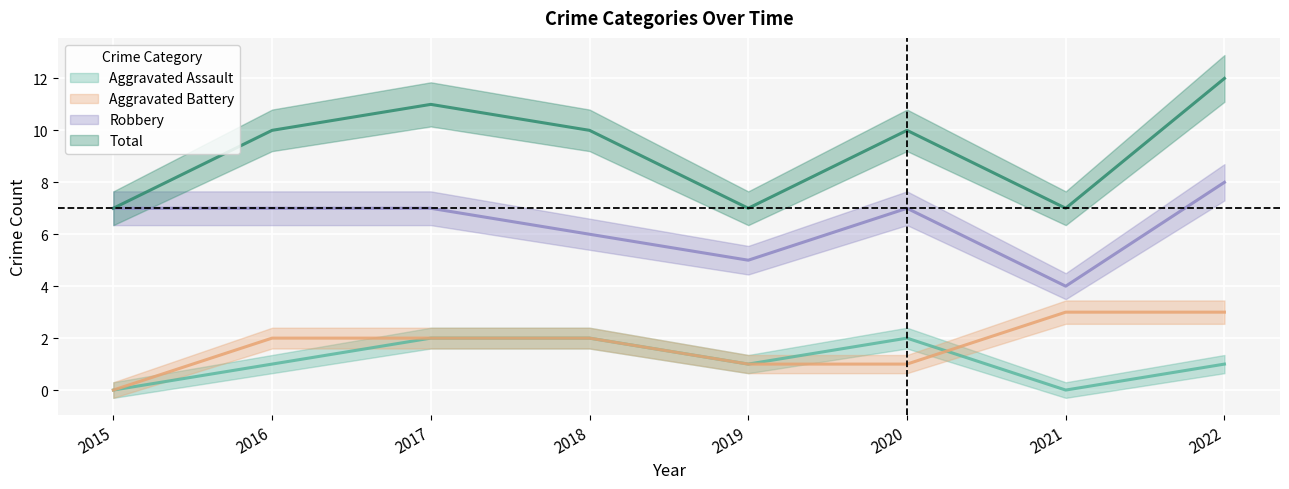

At which label does Aggravated Assault first exceed 1?

2017